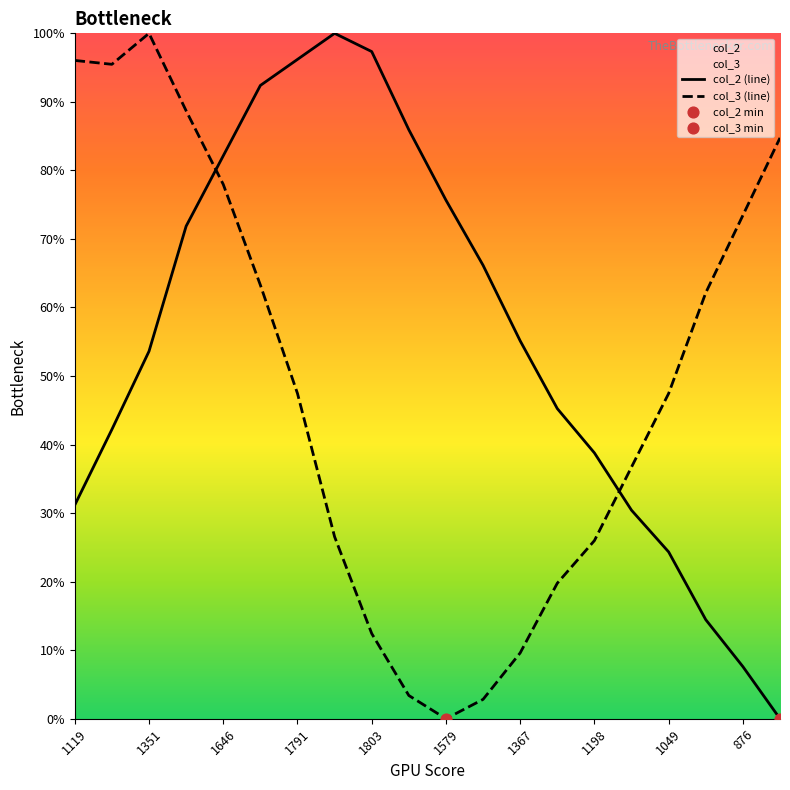

What are all the series names shown in the legend?

col_2 (line), col_3 (line)